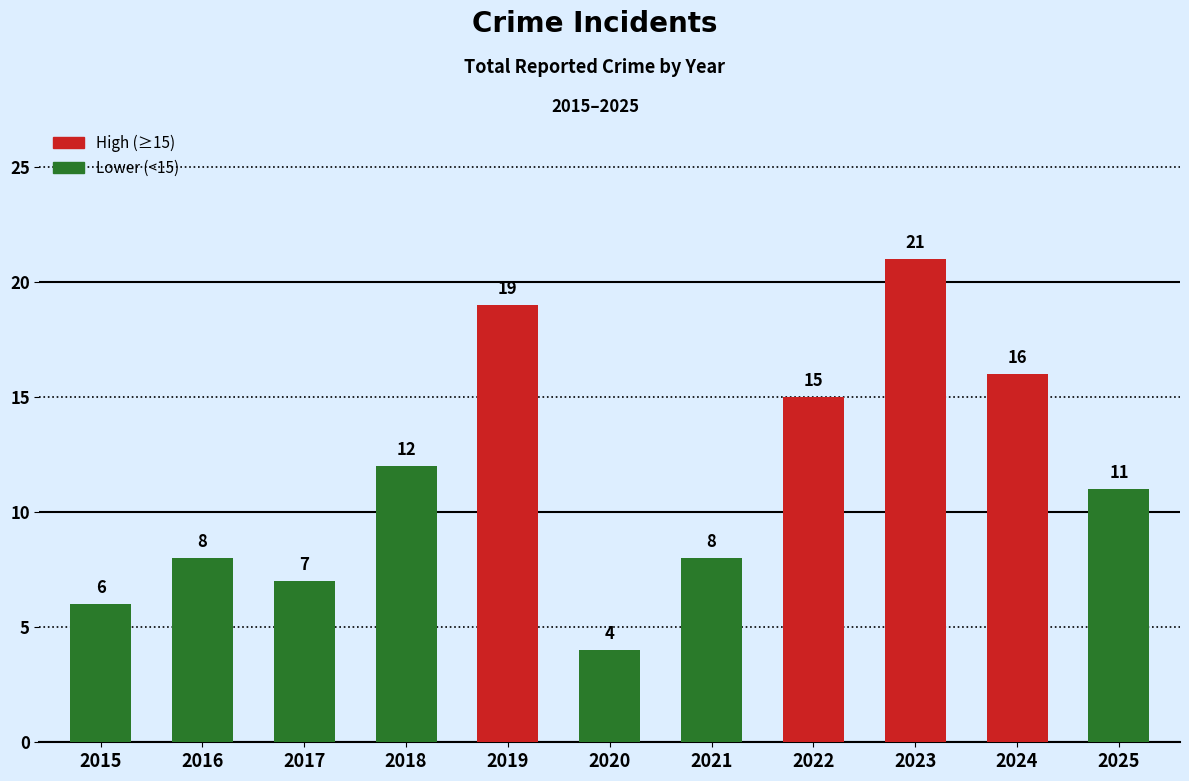

Which category has the highest value across all series?

2023